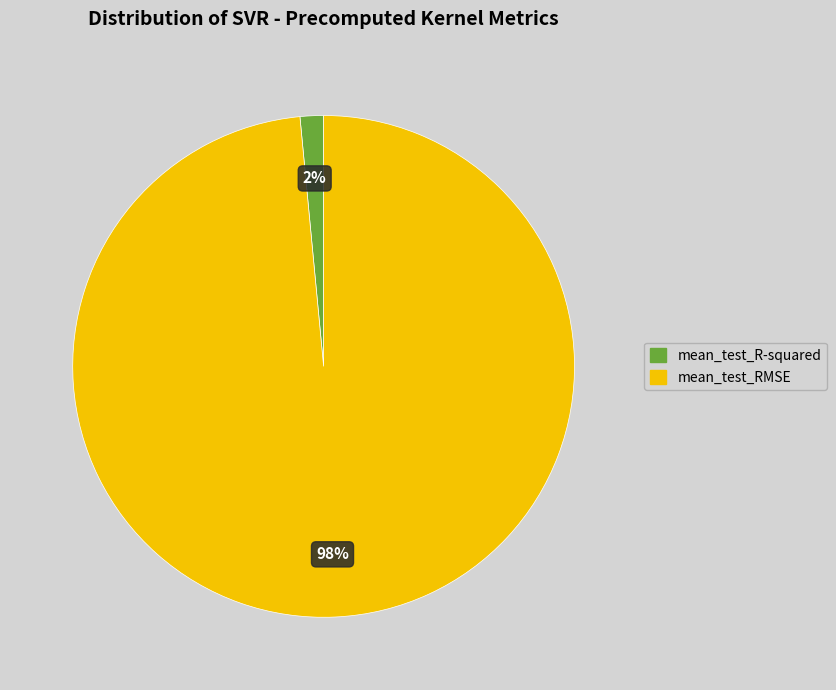

Is it true that mean_test_R-squared is 8% of the pie?

False